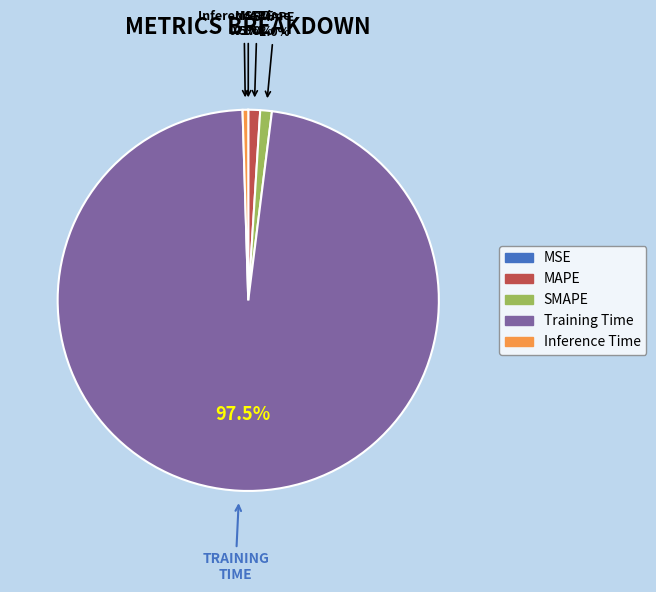

Which category has the biggest portion of the pie?

Training Time